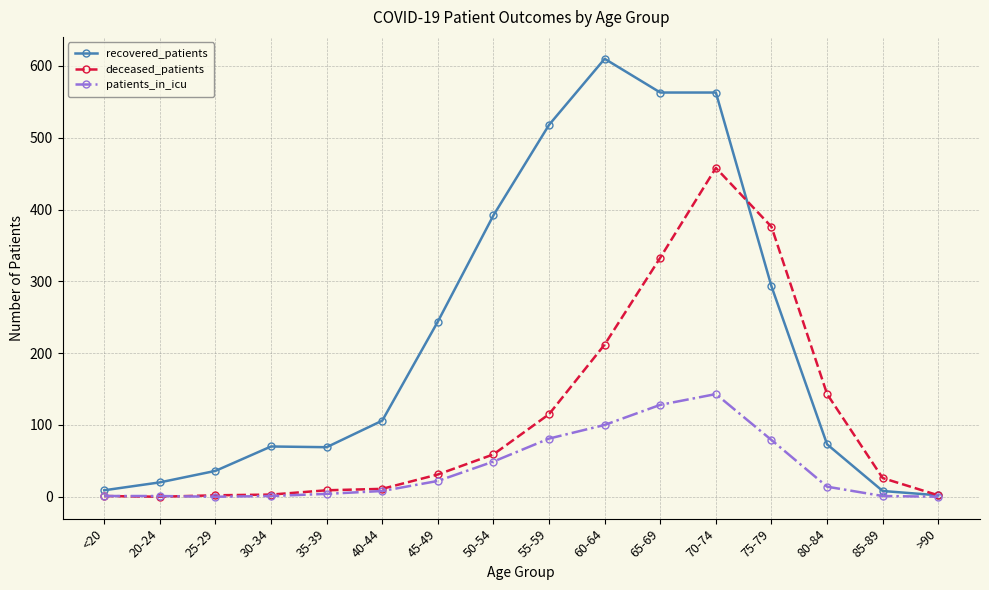

The value of recovered_patients at <20 is 9. True or false?

True